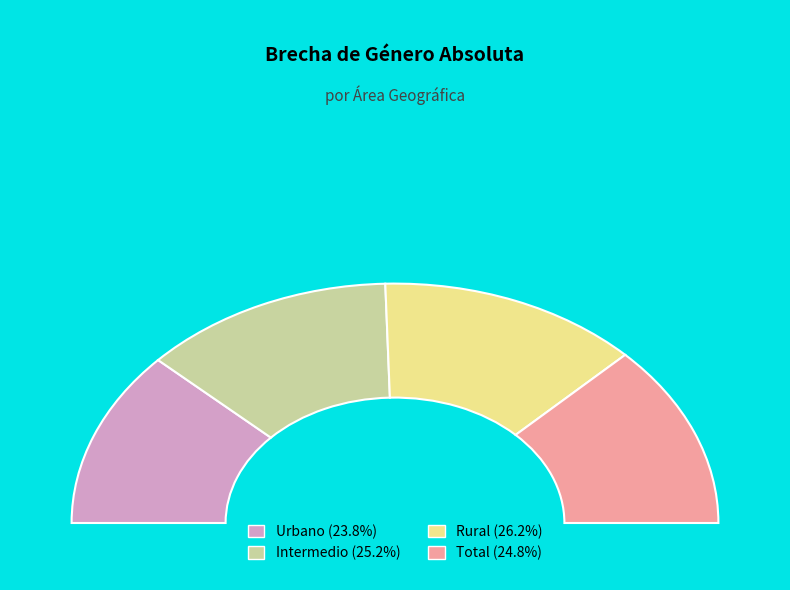

To the nearest percent, what is the average slice percentage?

25%